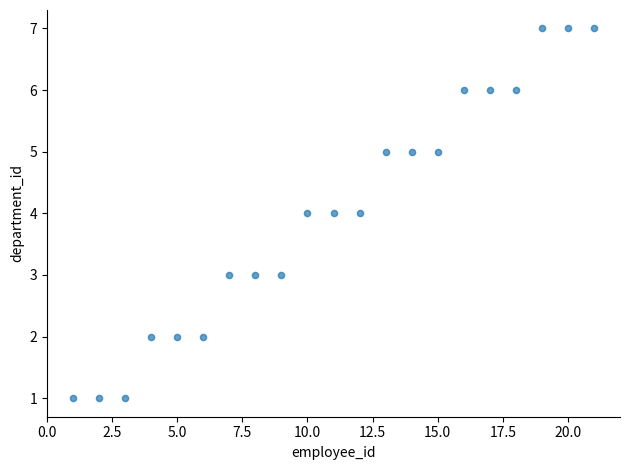

What is the range of Y values (max minus min)?

6